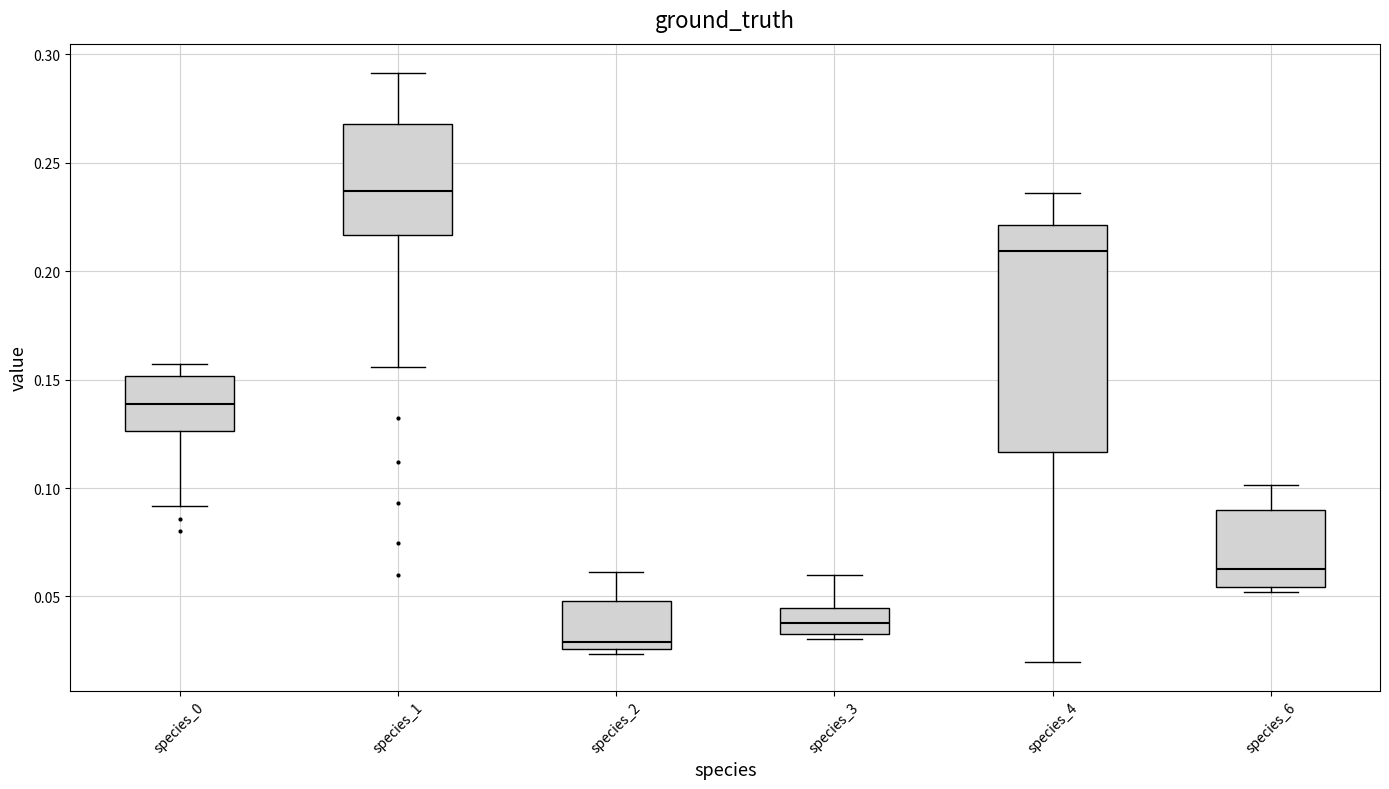

Reading left to right, read every box against the y-axis: the position of its median line, the range the box covers, and the ends of its whiskers. The values are not printed on the chart, so give them approximately, as read against the axis.

species_0: median 0.140, box 0.125 to 0.150, whiskers 0.090 to 0.155
species_1: median 0.235, box 0.215 to 0.270, whiskers 0.155 to 0.290
species_2: median 0.030, box 0.025 to 0.050, whiskers 0.025 (just below the box's lower edge) to 0.060
species_3: median 0.040, box 0.035 to 0.045, whiskers 0.030 to 0.060
species_4: median 0.210, box 0.115 to 0.220, whiskers 0.020 to 0.235
species_6: median 0.060, box 0.055 to 0.090, whiskers 0.050 to 0.100